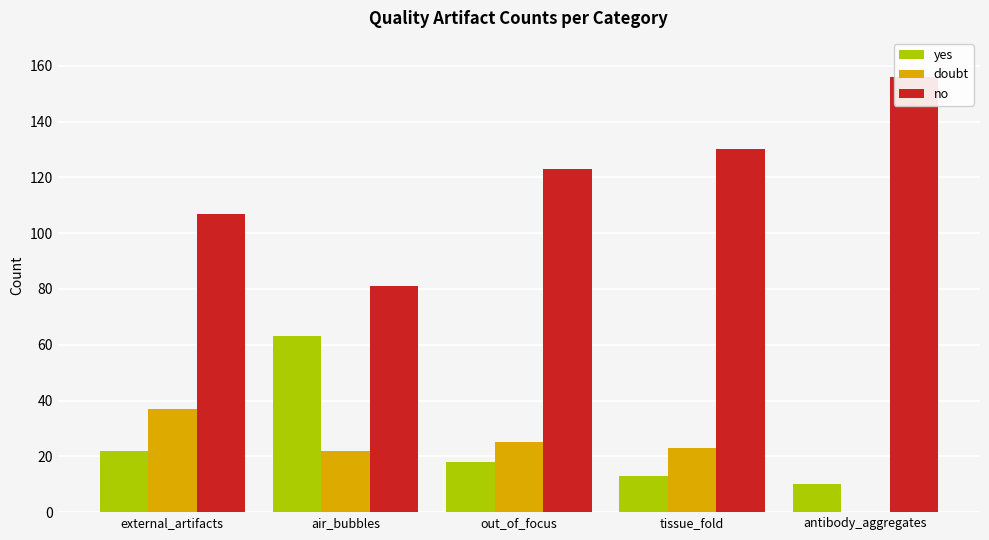

List the labels in order of yes value, smallest first.

antibody_aggregates, tissue_fold, out_of_focus, external_artifacts, air_bubbles